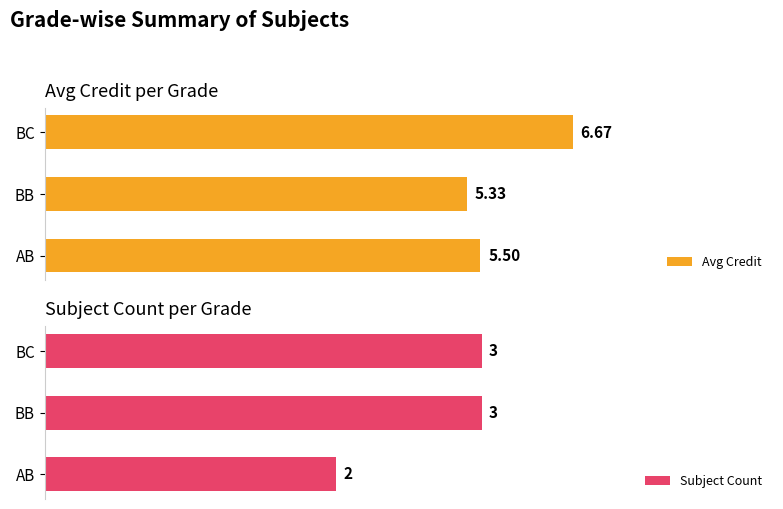

List the series in order of their peak value, highest first.

Avg Credit, Subject Count